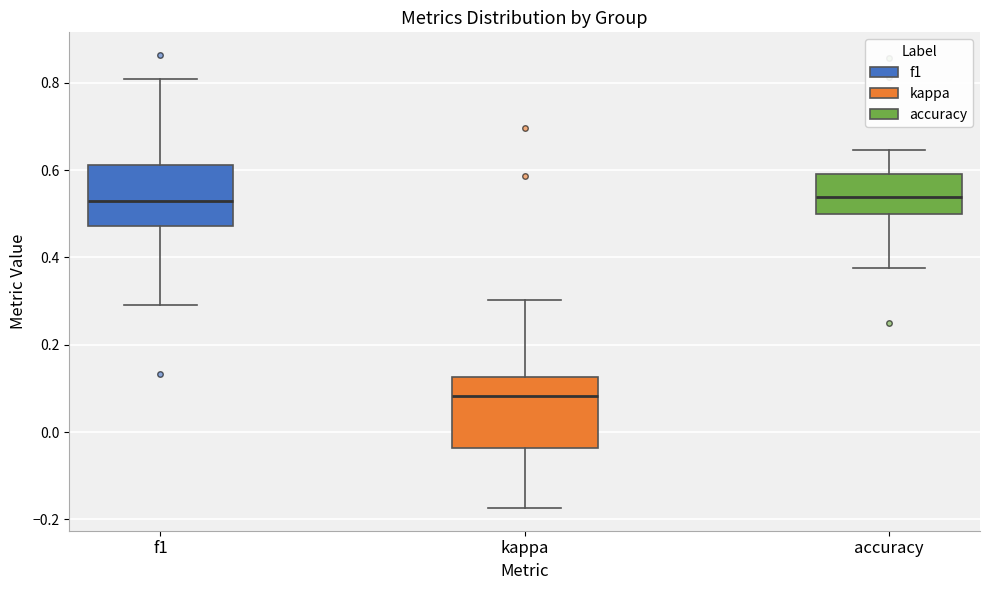

Where does the lower whisker of the box for kappa end on the y-axis? The values are not printed on the chart, so give them approximately, as read against the axis.

-0.18